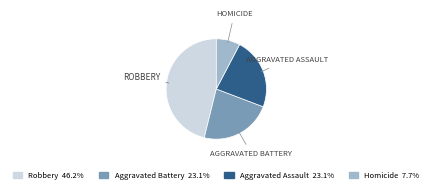

Does any single category account for the majority?

No